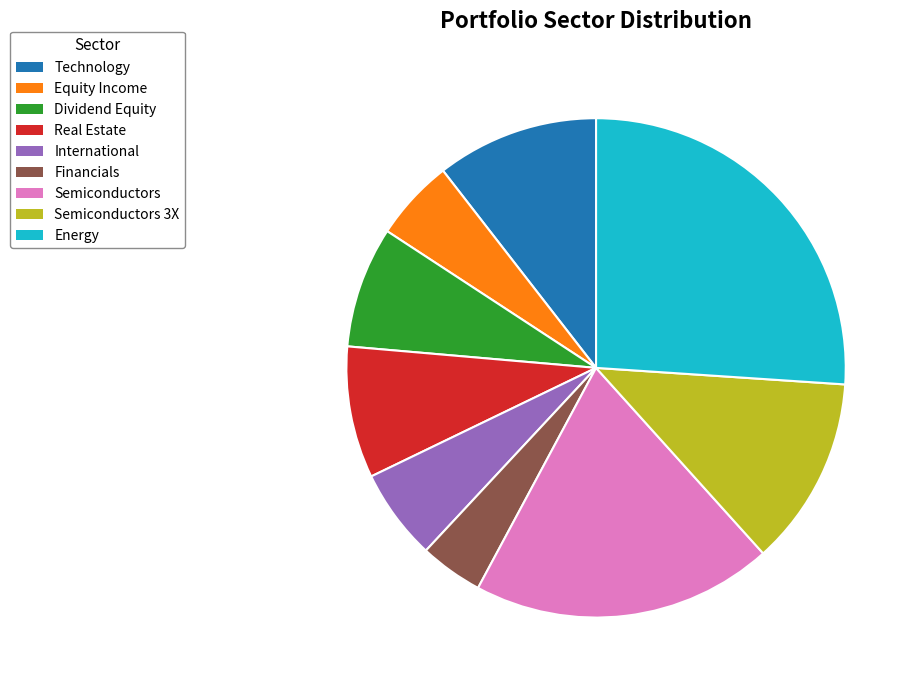

Combined, do Semiconductors 3X and Financials account for over 50%?

No